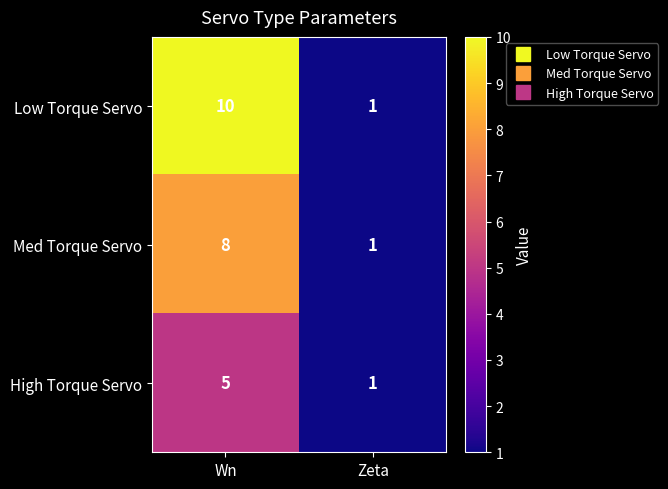

What is the greatest value displayed?

10